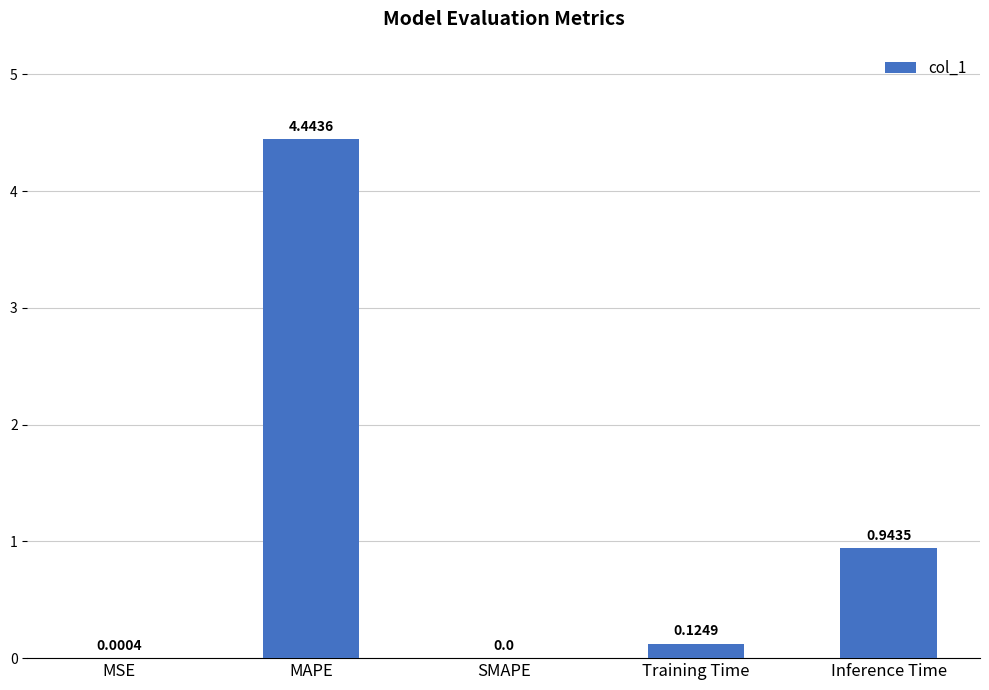

Between Inference Time and Training Time, which is larger?

Inference Time